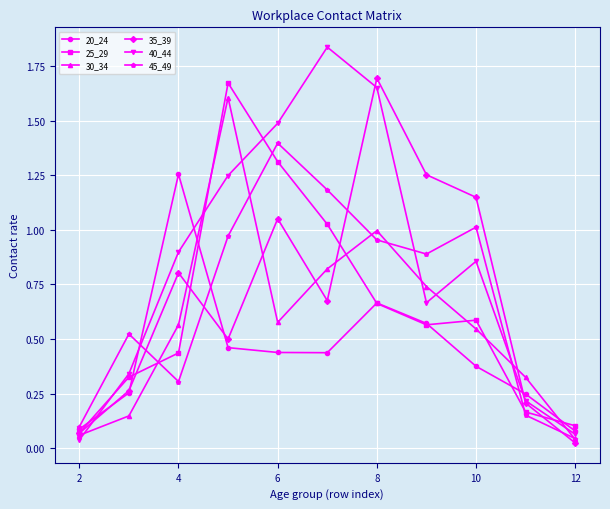

Rank the series by their maximum value, from lowest to highest.

20_24, 45_49, 30_34, 25_29, 35_39, 40_44